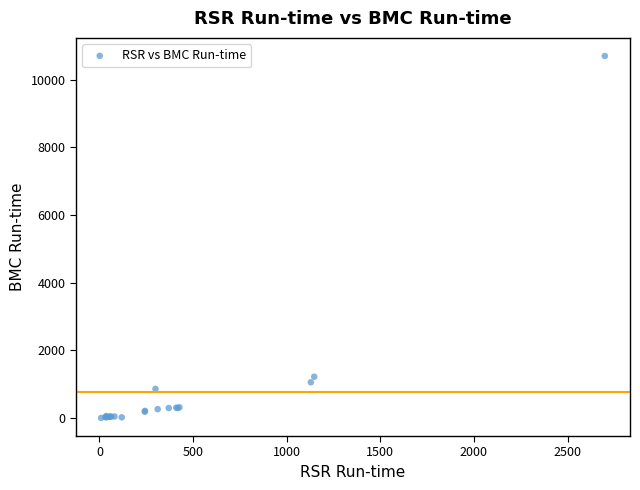

What Y value in the scatter plot is closest to 5351?

1223